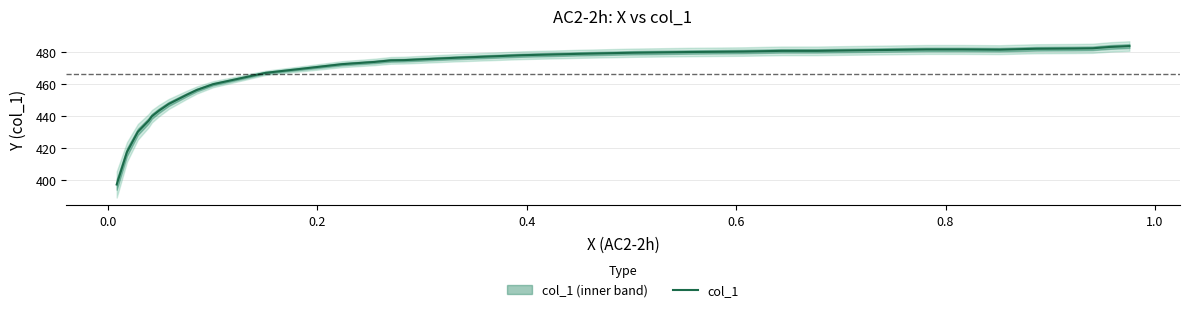

What is the minimum value for col_1?

397.4